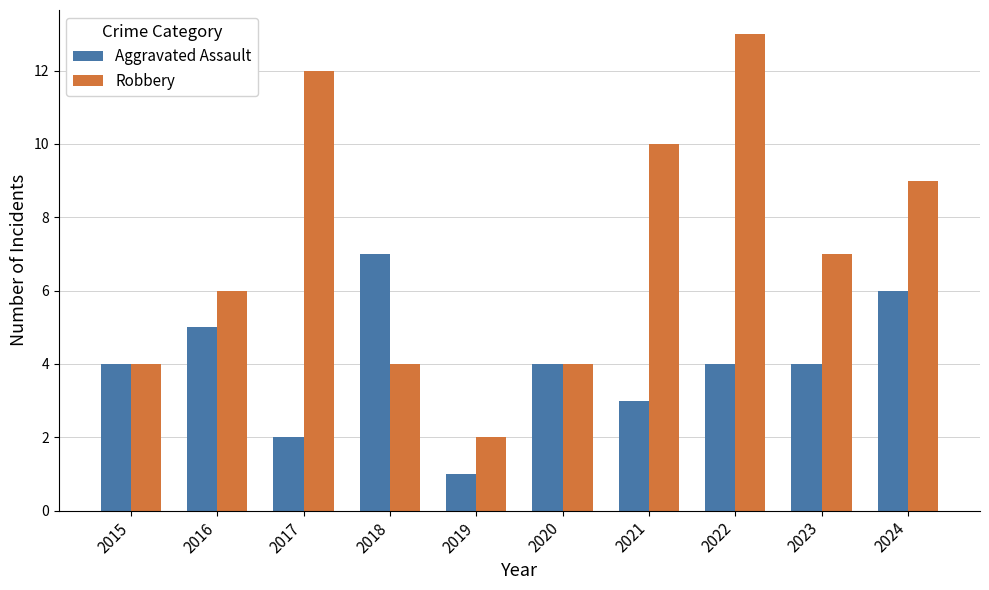

Between 2017 and 2018, which series saw the biggest shift?

Robbery